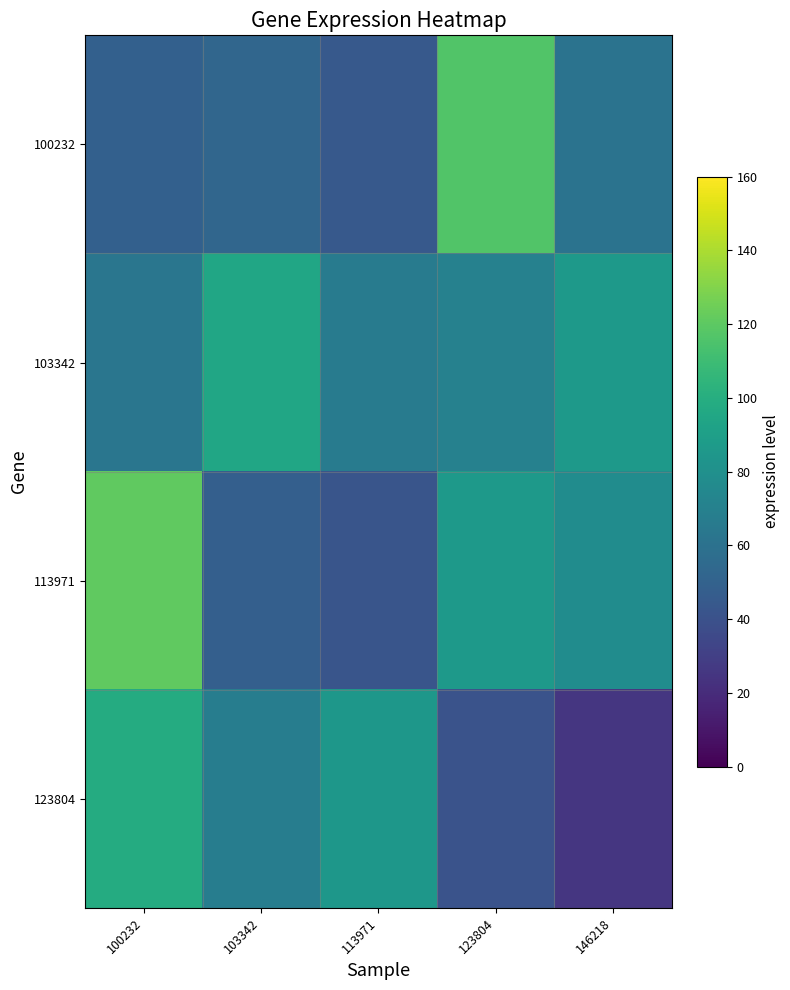

Which label corresponds to the smallest value in the chart?

146218